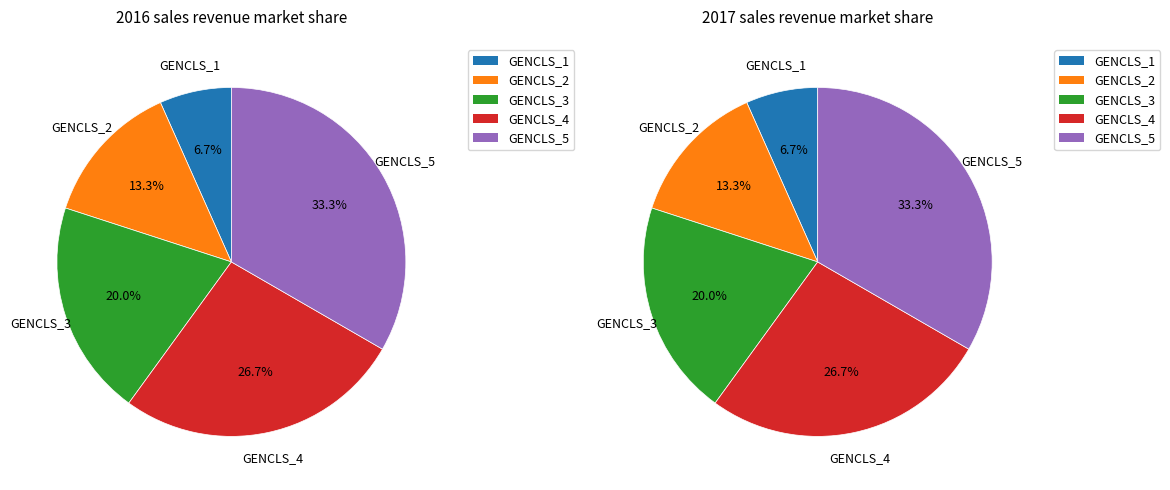

How many slices are in this pie chart?

5